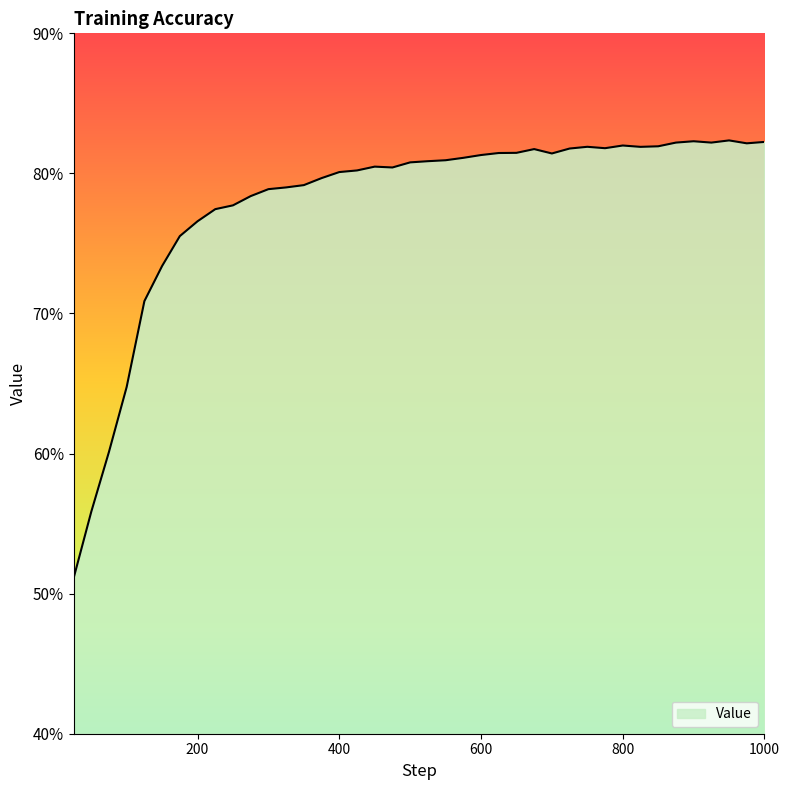

Rank the categories by value from lowest to highest.

25, 50, 75, 100, 125, 150, 175, 200, 225, 250, 275, 300, 325, 350, 375, 400, 425, 475, 450, 500, 525, 550, 575, 600, 700, 625, 650, 675, 725, 775, 825, 750, 850, 800, 975, 875, 925, 1000, 900, 950